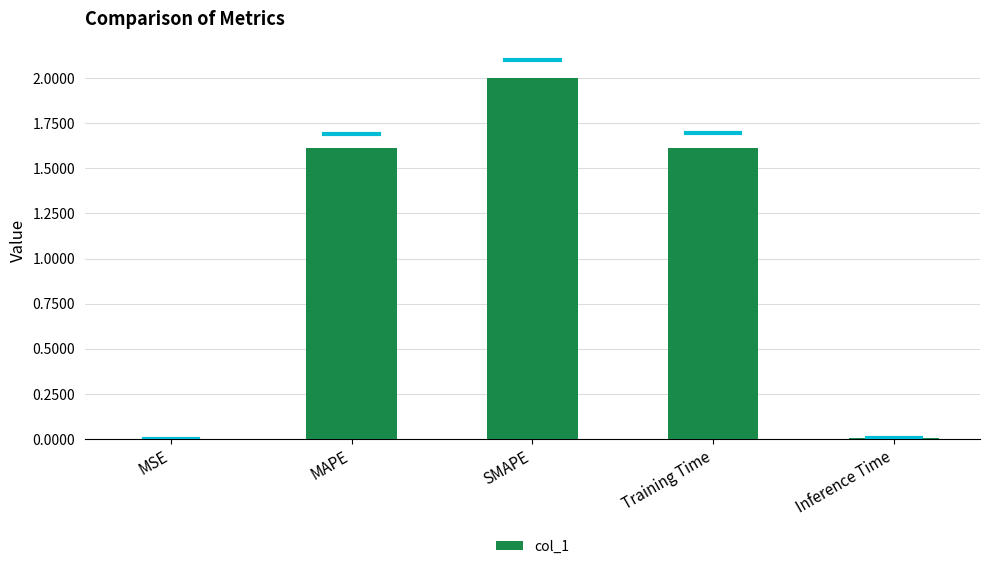

What is the sum of the values at MAPE and MSE?

1.6